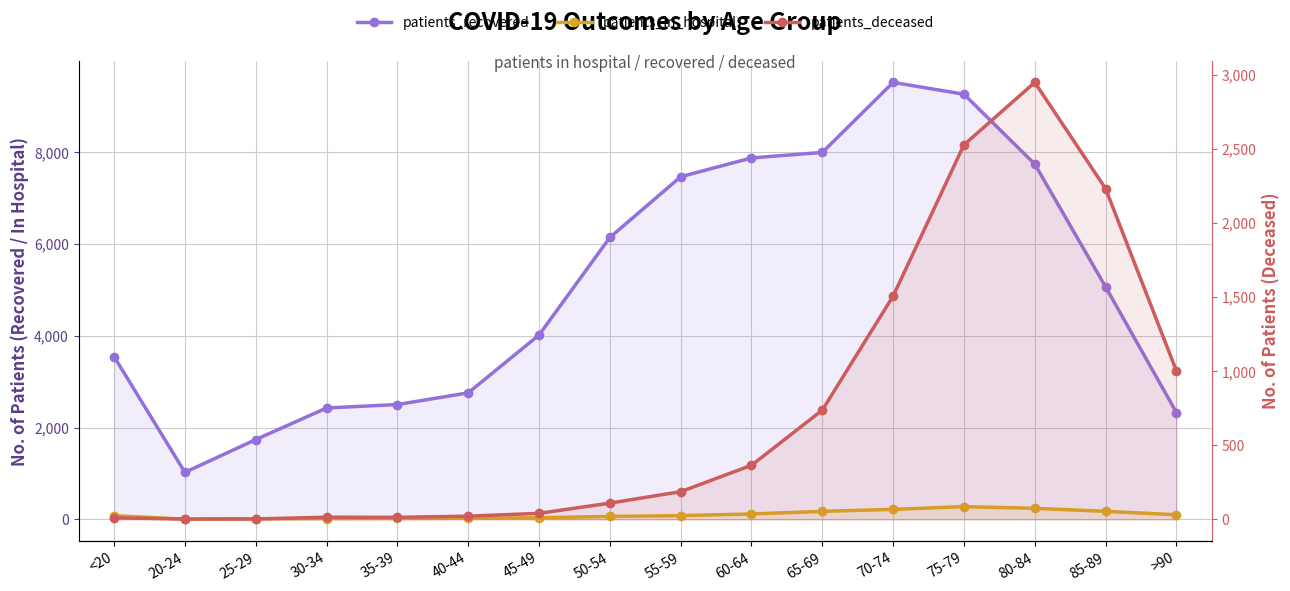

How many data points in patients_in_hospital are above 83?

7